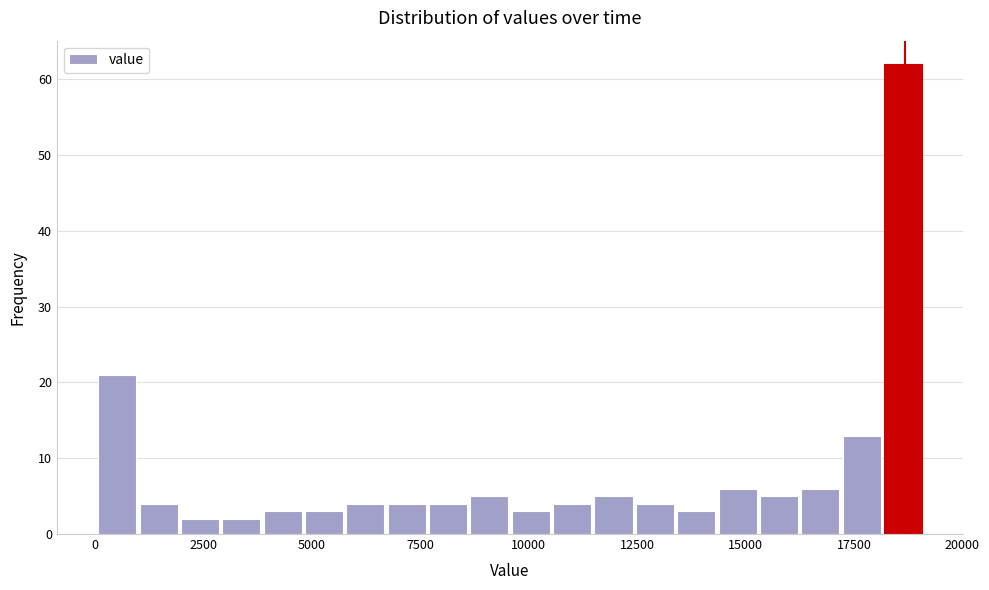

Read against the x-axis, roughly where is the centre of the tallest bar?

18500